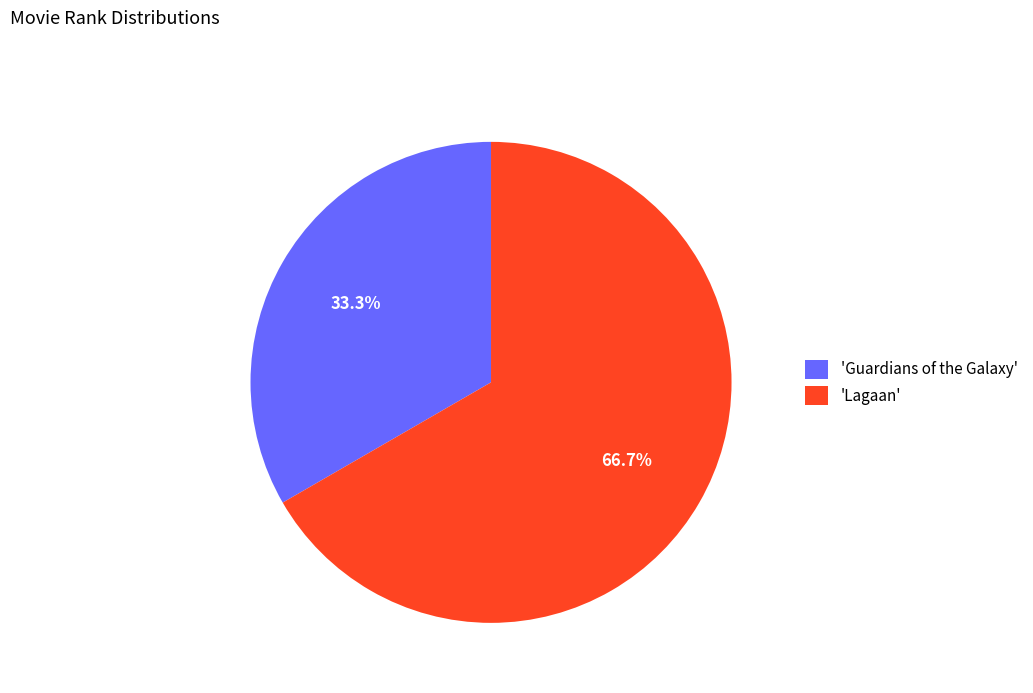

Which category has the smallest portion of the pie?

'Guardians of the Galaxy'